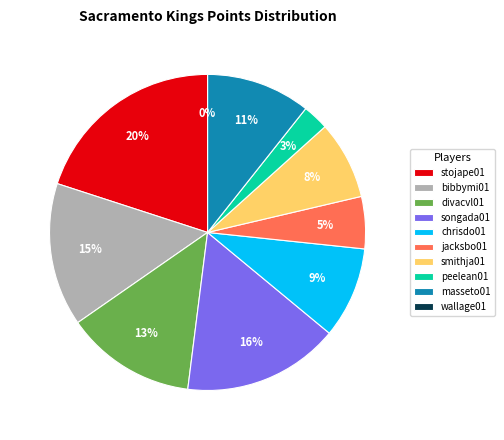

Does any single category account for the majority?

No